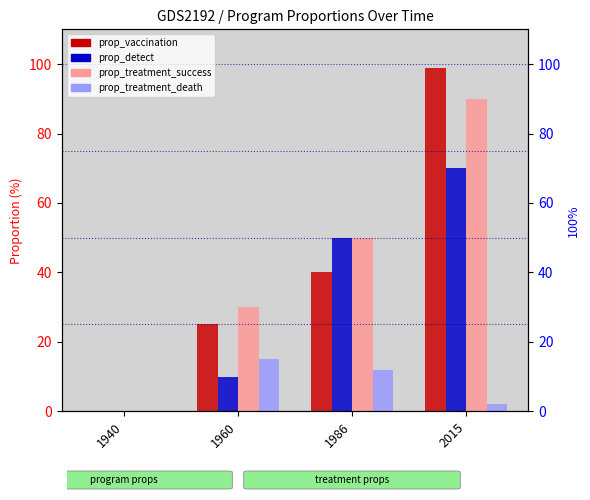

What is the total value across all series at 1986?

152